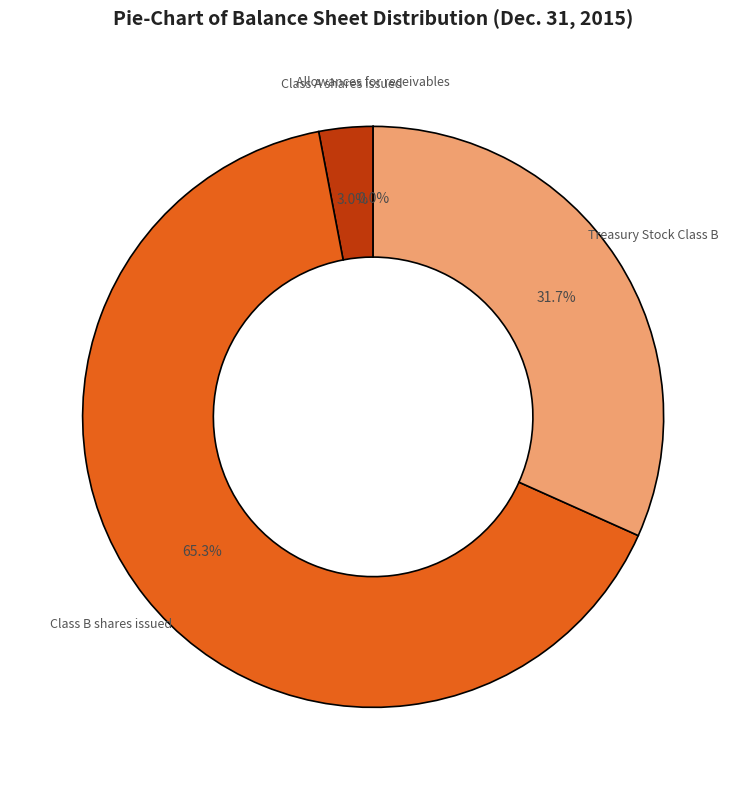

Which slice is the largest?

Class B shares issued